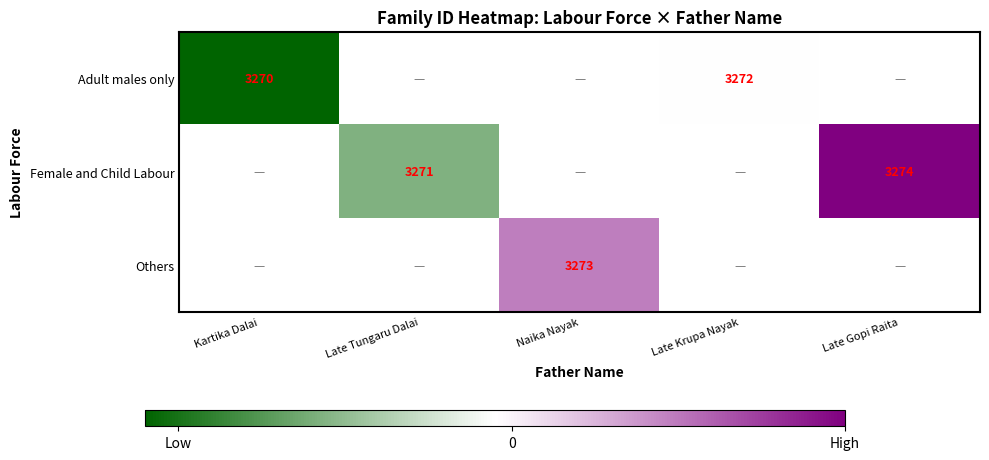

What is the sum of the Adult males only values at Kartika Dalai and Late Krupa Nayak?

6542